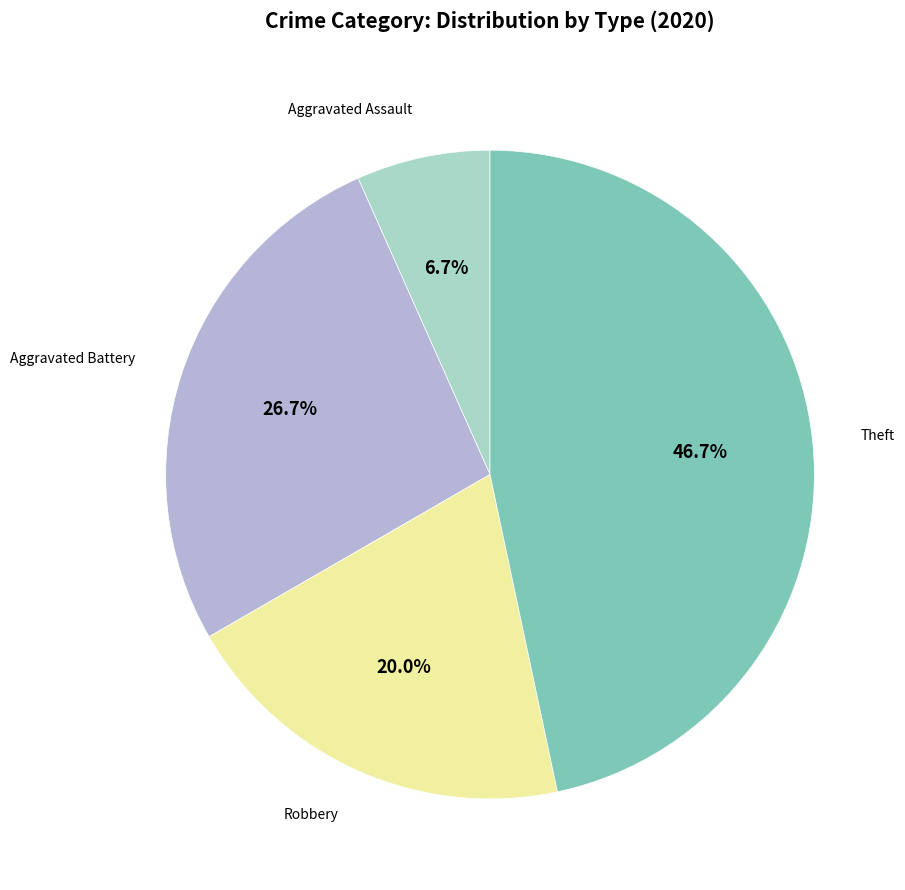

Is there a majority slice in this chart?

No